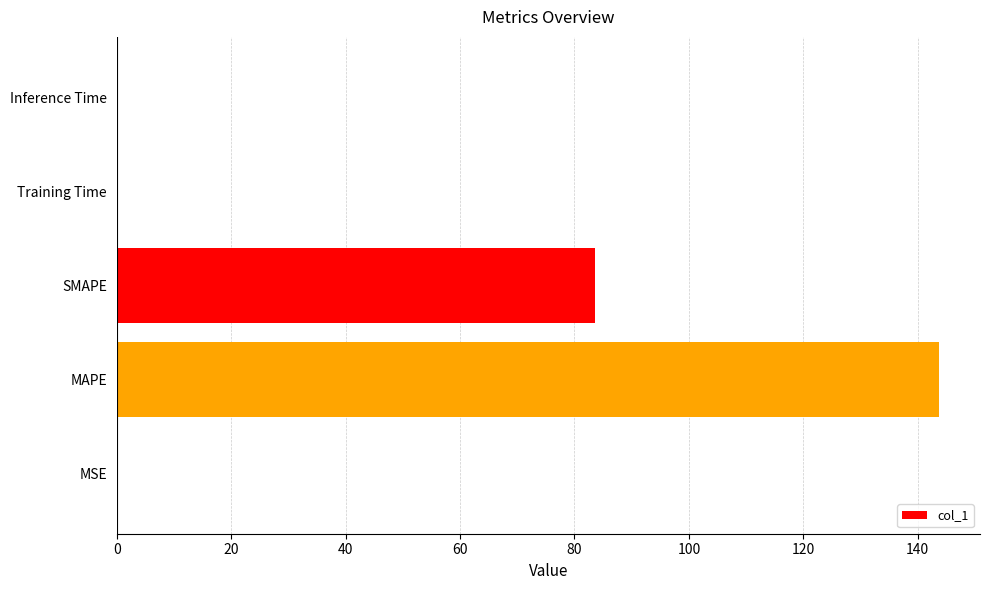

What value does the data have at SMAPE?

83.6